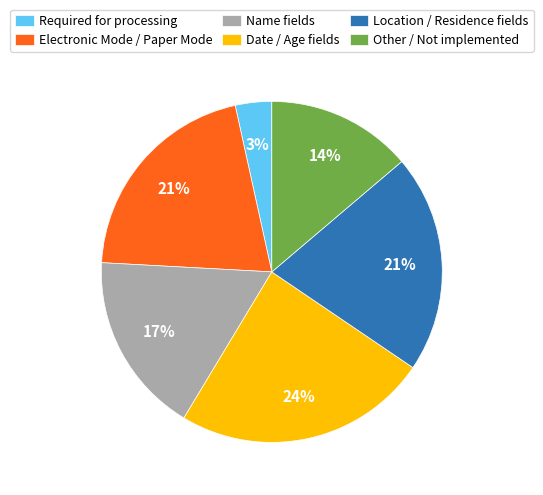

Which category has the smallest portion of the pie?

Required for processing